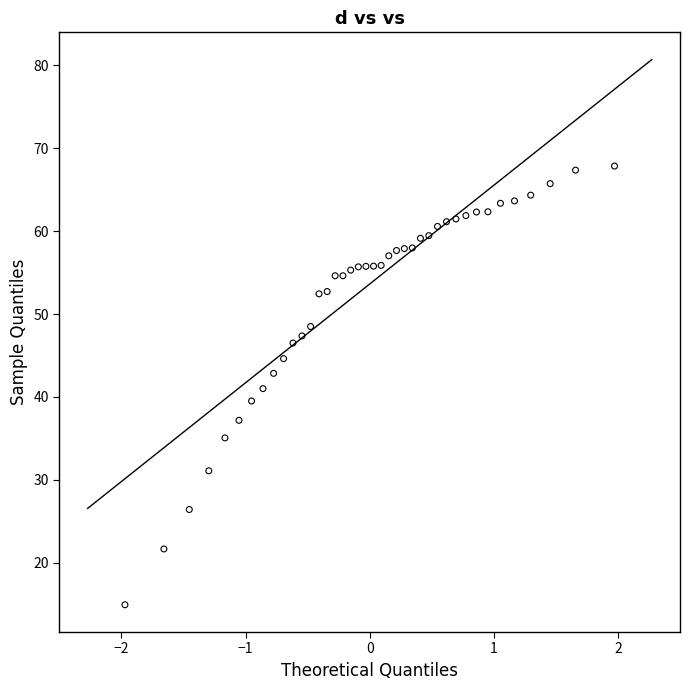

What is the range of X values (max minus min)?

3.9